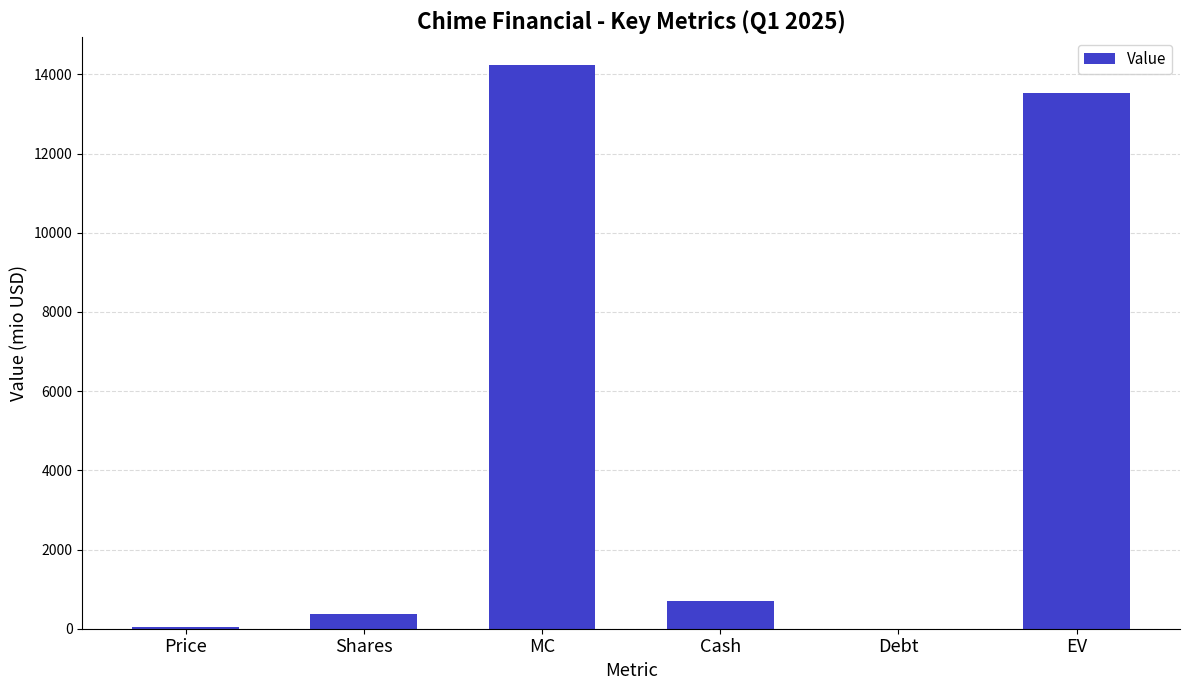

What is the sum of the values at MC and EV?

27747.4